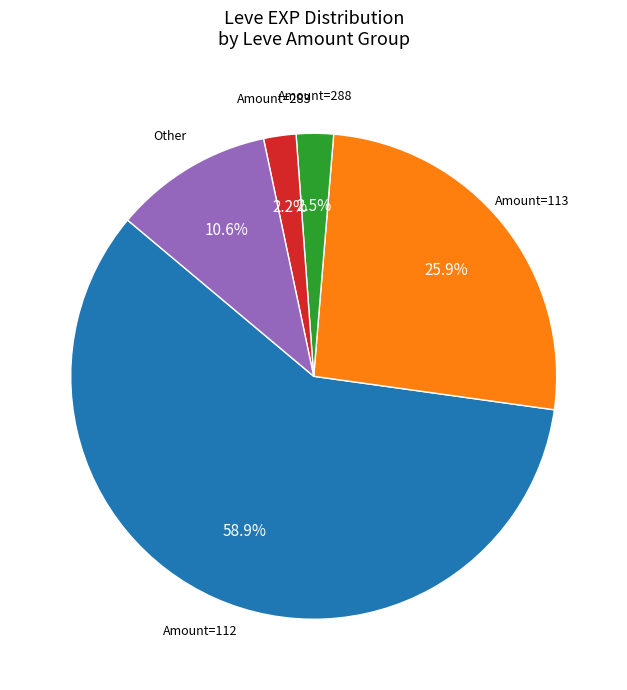

How many segments does this pie chart have?

5